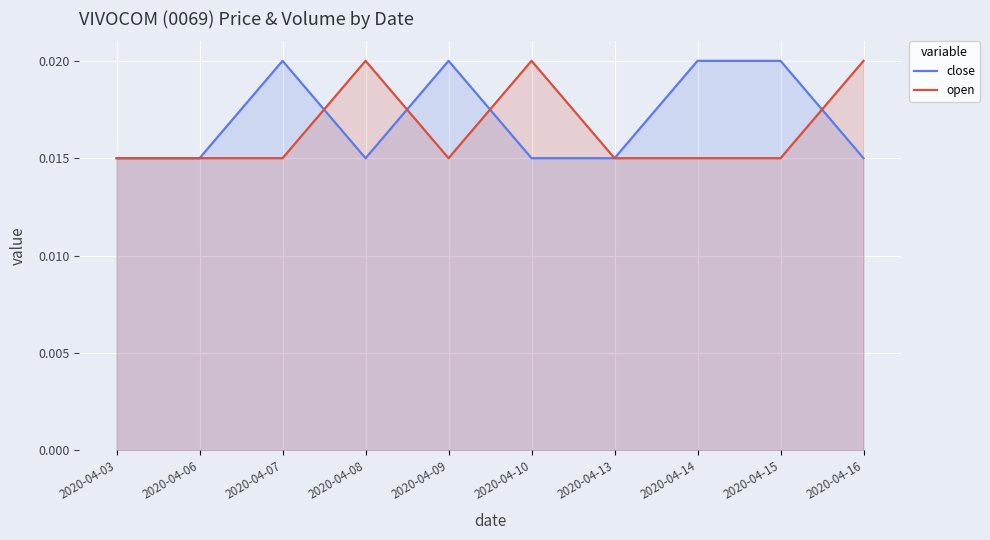

List the series in order of their peak value, highest first.

close, open